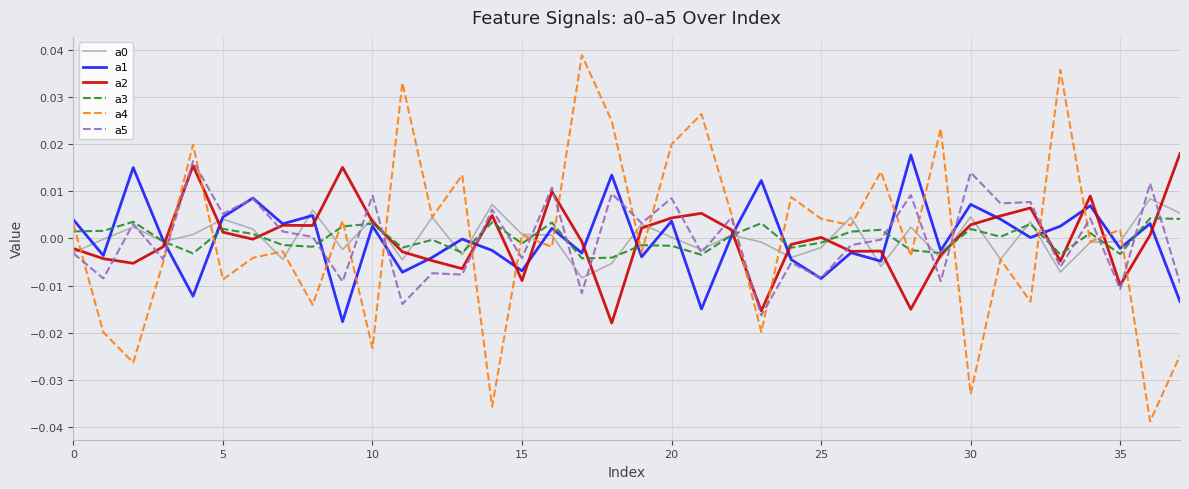

Which series has the widest spread of values?

a4